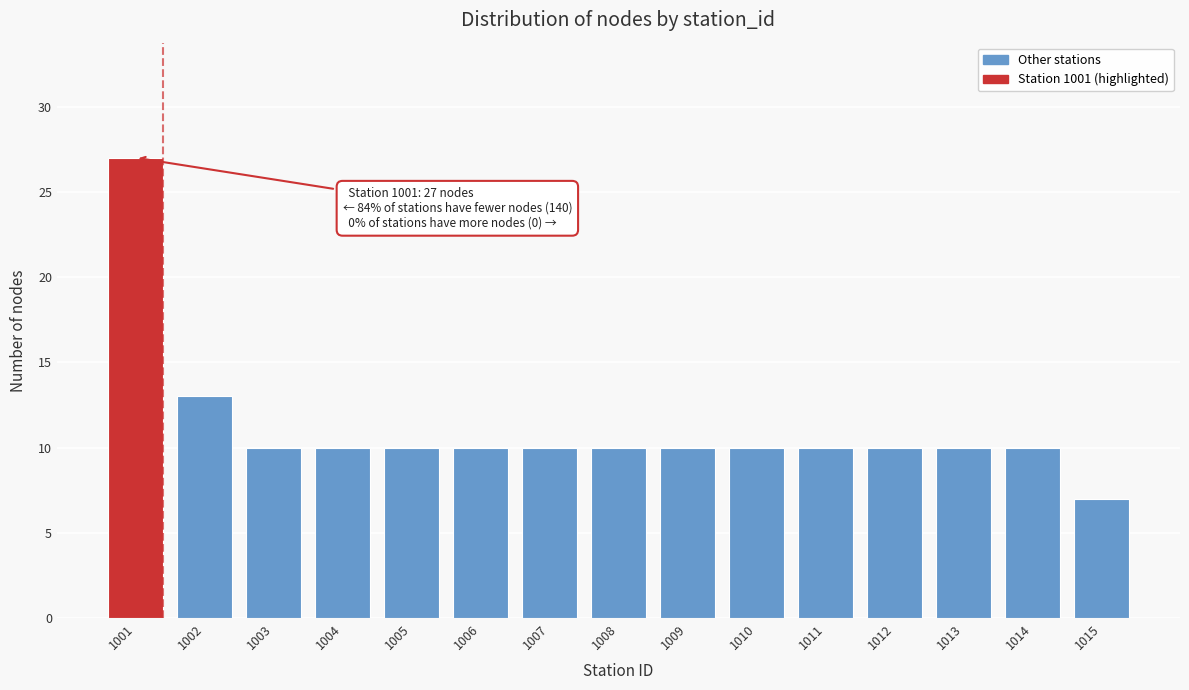

Reading left to right, extract all data points from this chart.

1001=27	1002=13	1003=10	1004=10	1005=10	1006=10	1007=10	1008=10	1009=10	1010=10	1011=10	1012=10	1013=10	1014=10	1015=7